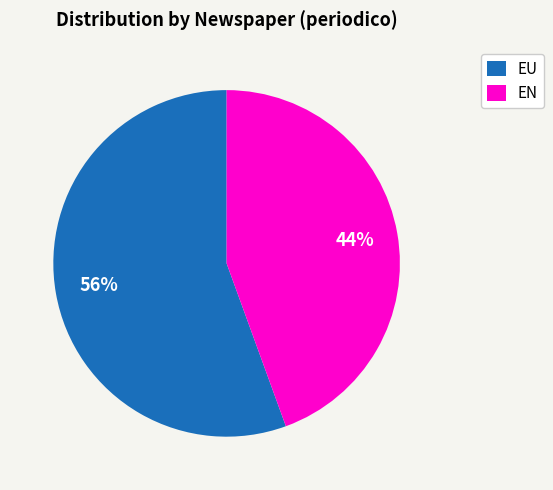

To the nearest percent, what portion does EU represent?

56%